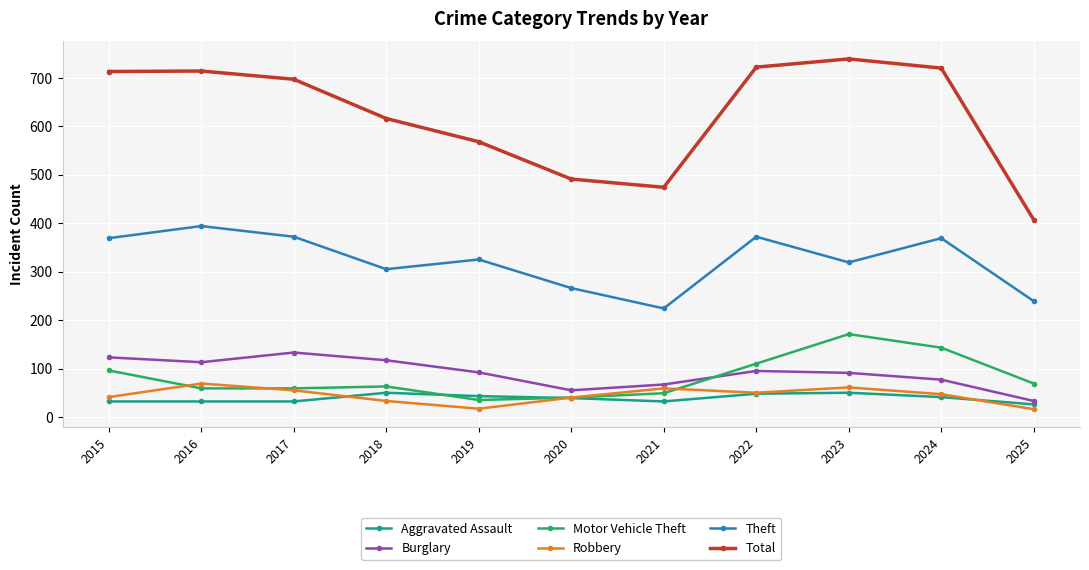

How many lines are shown in the chart?

6